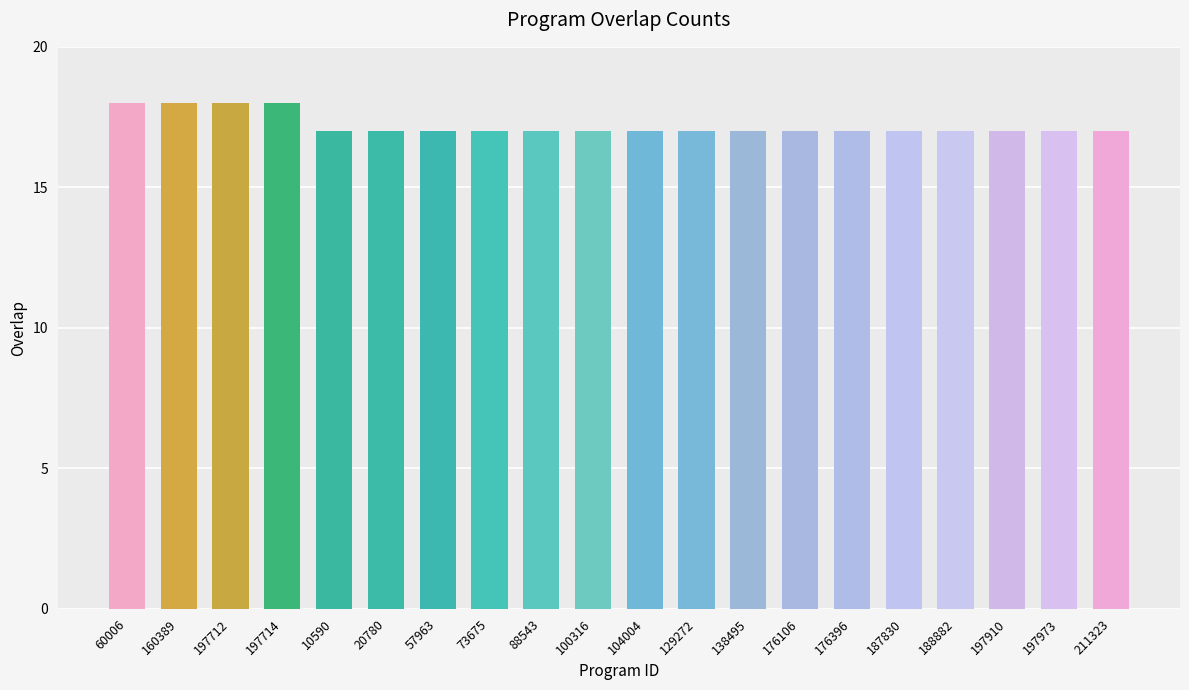

Reading right to left, list all the values displayed in this chart.

211323=17	197973=17	197910=17	188882=17	187830=17	176396=17	176106=17	138495=17	129272=17	104004=17	100316=17	88543=17	73675=17	57963=17	20780=17	10590=17	197714=18	197712=18	160389=18	60006=18